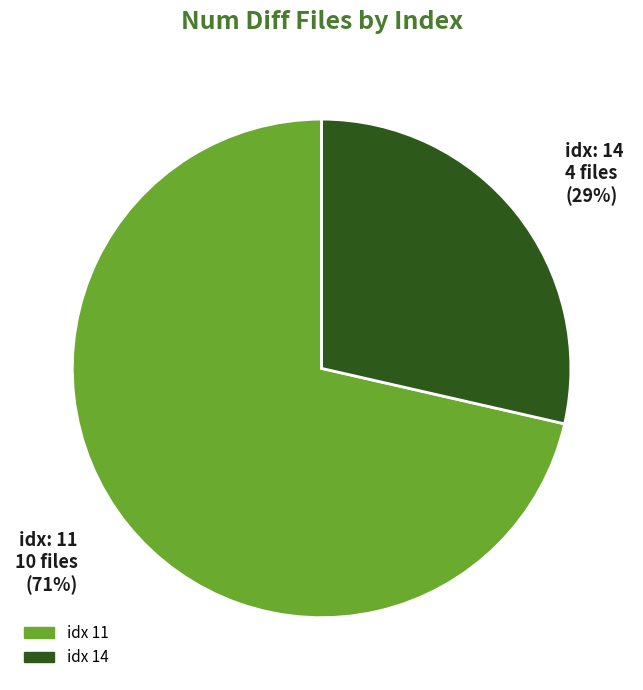

Between idx 11 and idx 14, which is larger?

idx 11